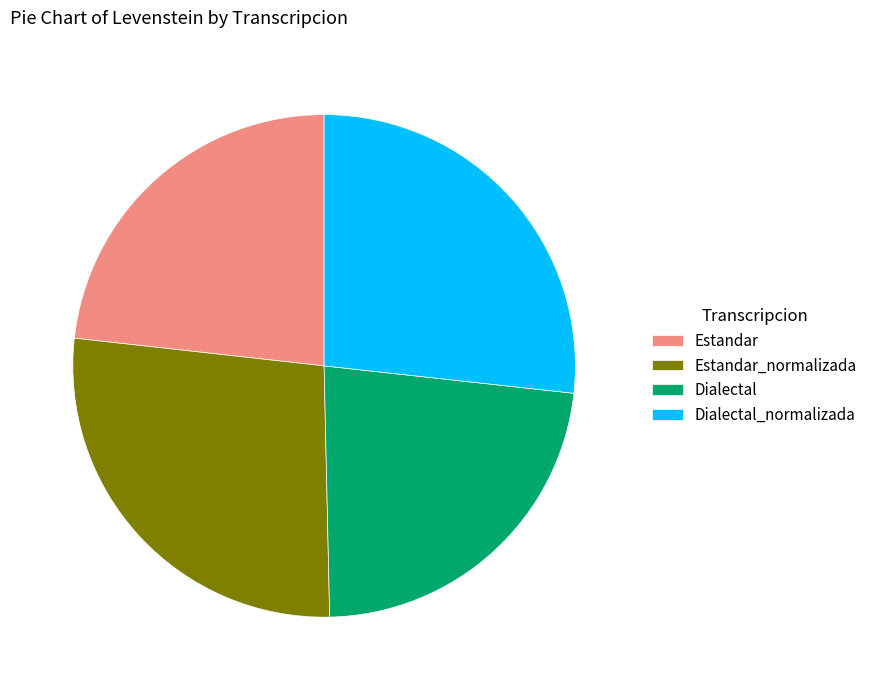

The Dialectal_normalizada slice represents 27% of the pie. True or false?

True